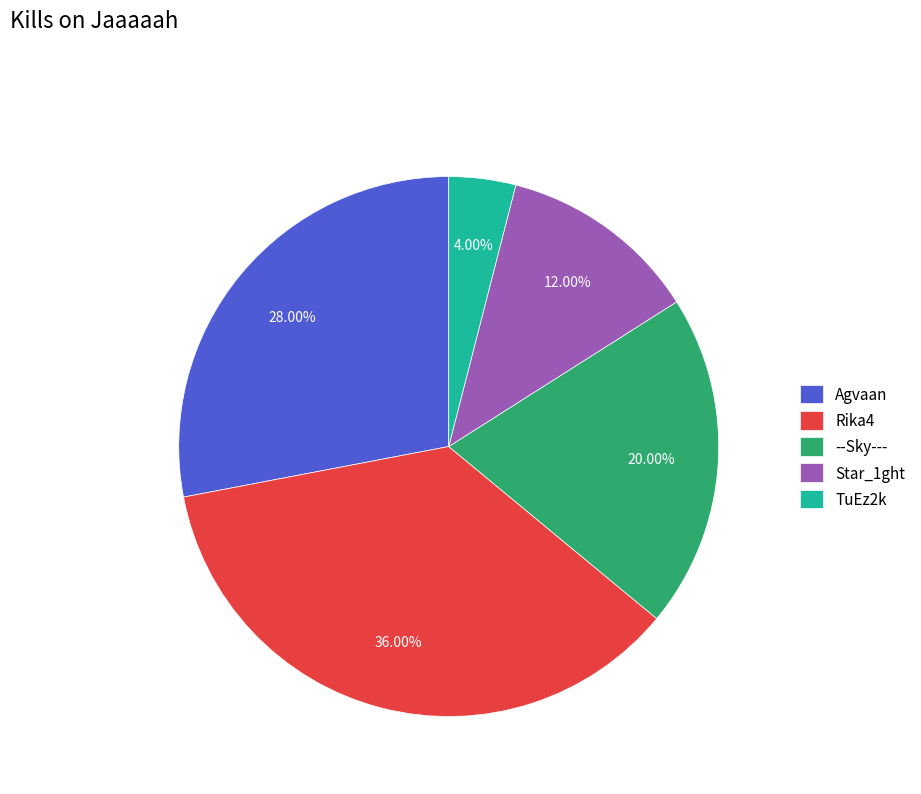

Is the sum of Star_1ght and --Sky--- greater than half?

No